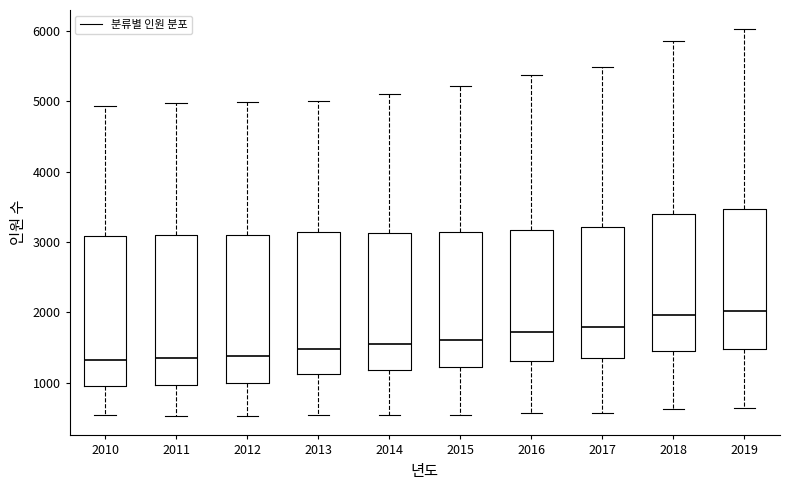

Reading left to right, transcribe this box plot: for each box, give where its median line is, the range the box spans, and where its two whiskers end, as read against the y-axis. The values are not printed on the chart, so give them approximately, as read against the axis.

2010: median 1300, box 900 to 3100, whiskers 500 to 4900
2011: median 1300, box 1000 to 3100, whiskers 500 to 5000
2012: median 1400, box 1000 to 3100, whiskers 500 to 5000
2013: median 1500, box 1100 to 3100, whiskers 500 to 5000
2014: median 1500, box 1200 to 3100, whiskers 500 to 5100
2015: median 1600, box 1200 to 3100, whiskers 500 to 5200
2016: median 1700, box 1300 to 3200, whiskers 600 to 5400
2017: median 1800, box 1400 to 3200, whiskers 600 to 5500
2018: median 2000, box 1400 to 3400, whiskers 600 to 5900
2019: median 2000, box 1500 to 3500, whiskers 600 to 6000